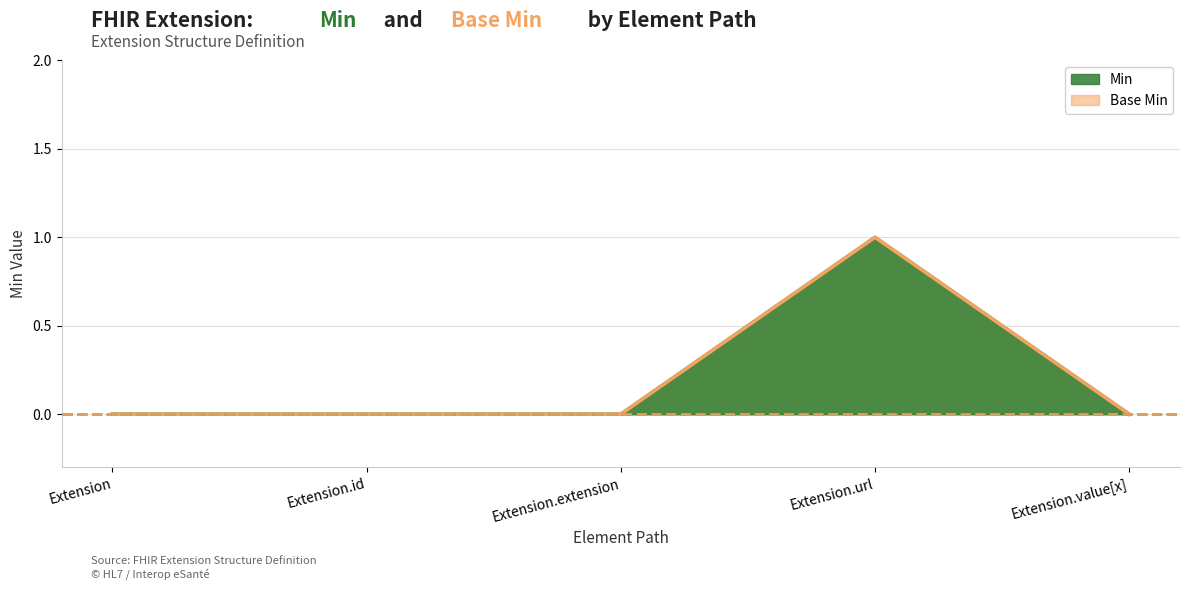

Count the number of categories in the chart.

5